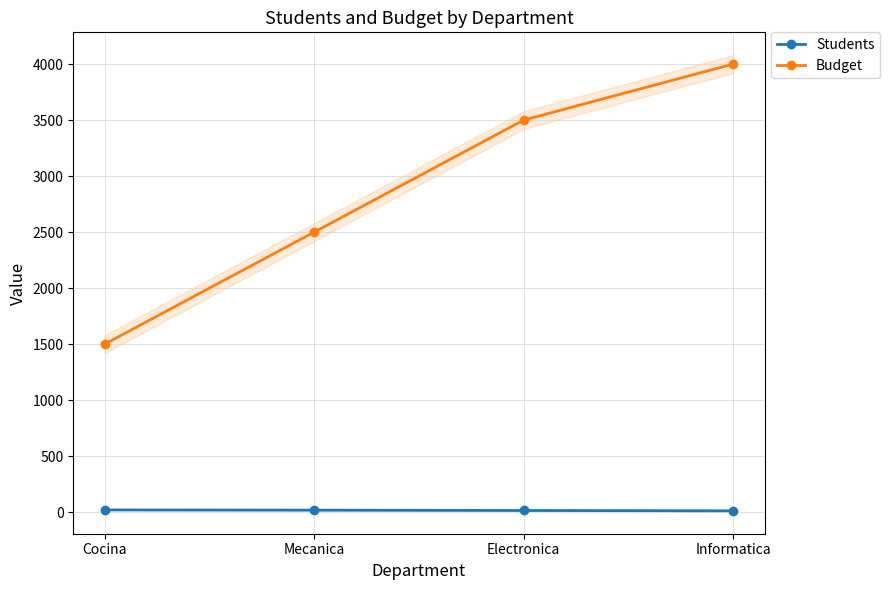

Rank the series by their maximum value, from highest to lowest.

Budget, Students